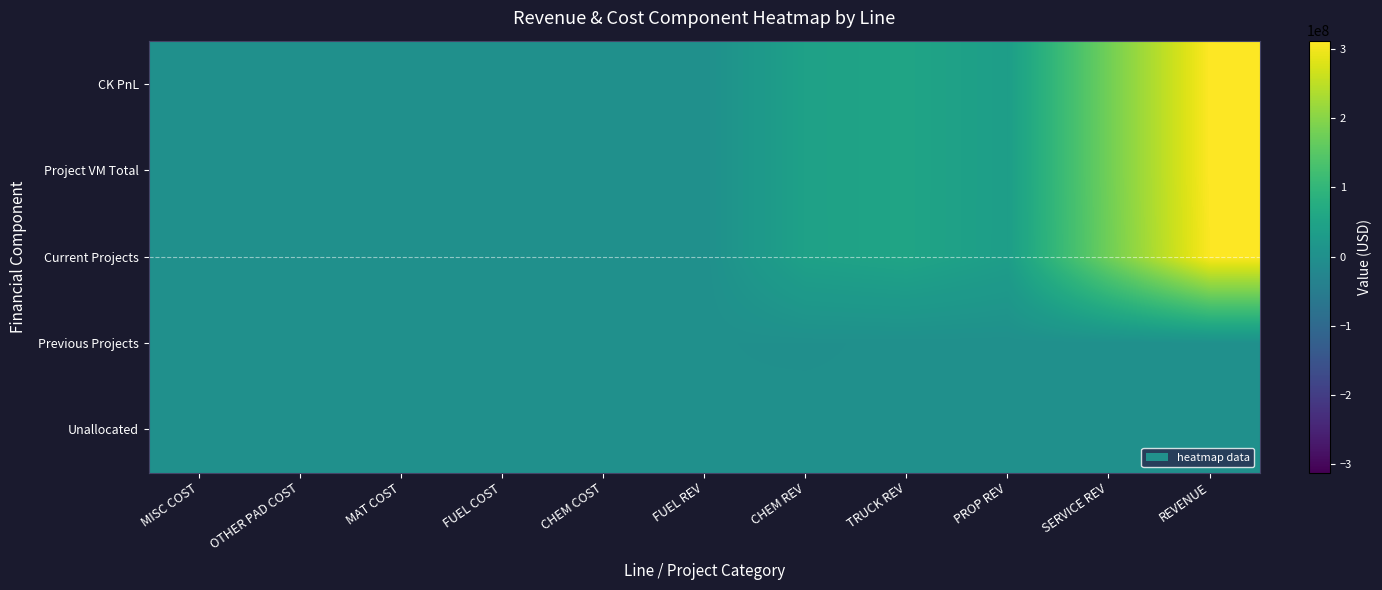

At which category is the sum across all series the highest?

REVENUE